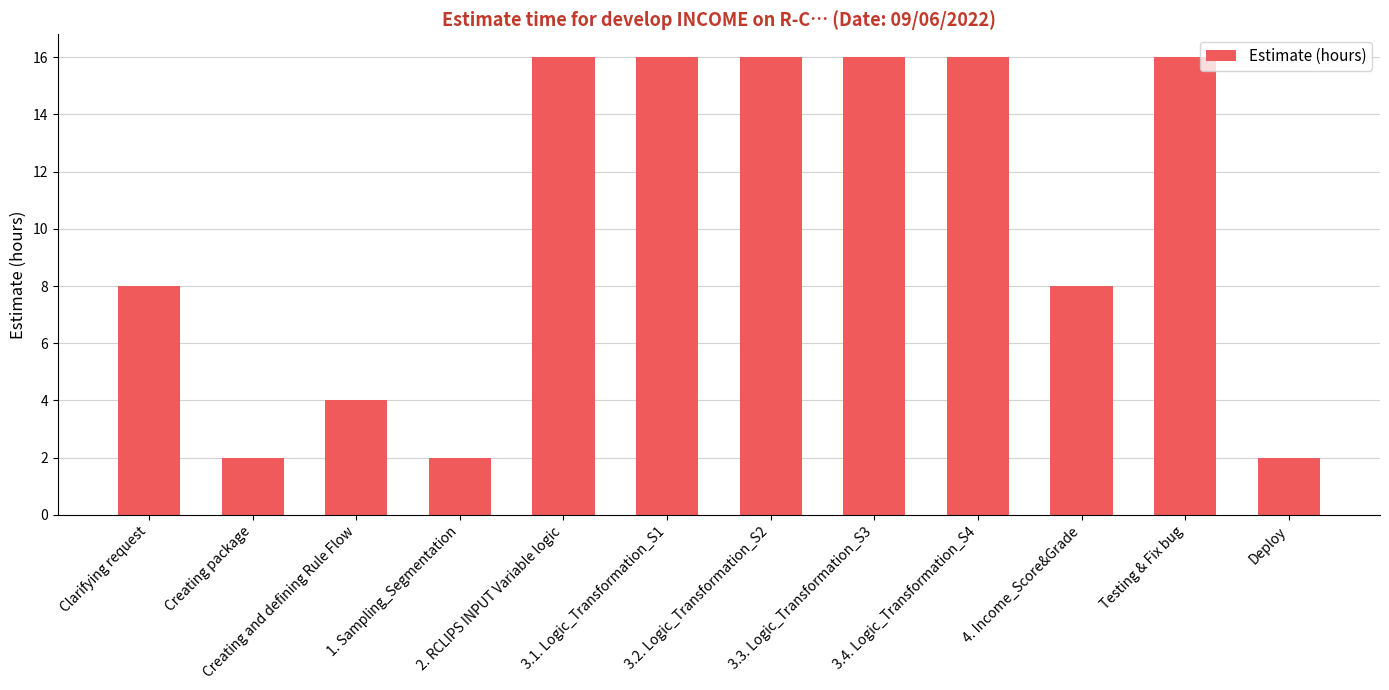

Read the value at 4. Income_Score&Grade.

8